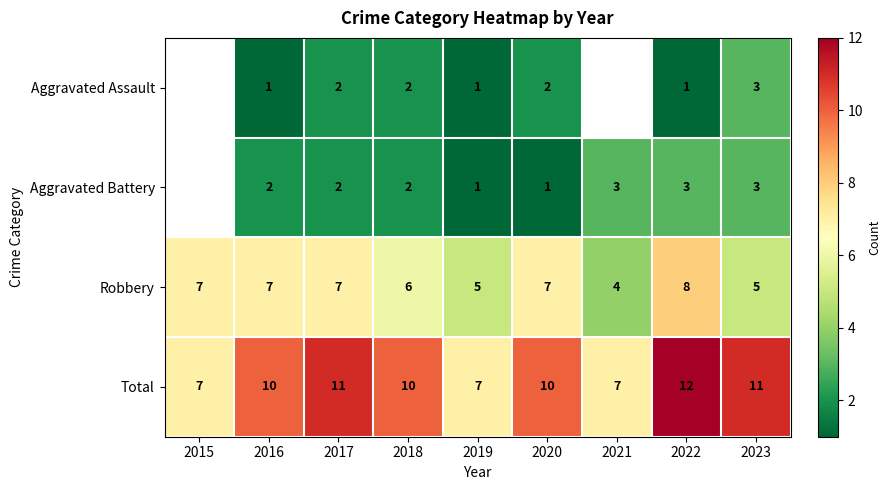

At 2020, list the series in order from largest to smallest.

Total, Robbery, Aggravated Assault, Aggravated Battery